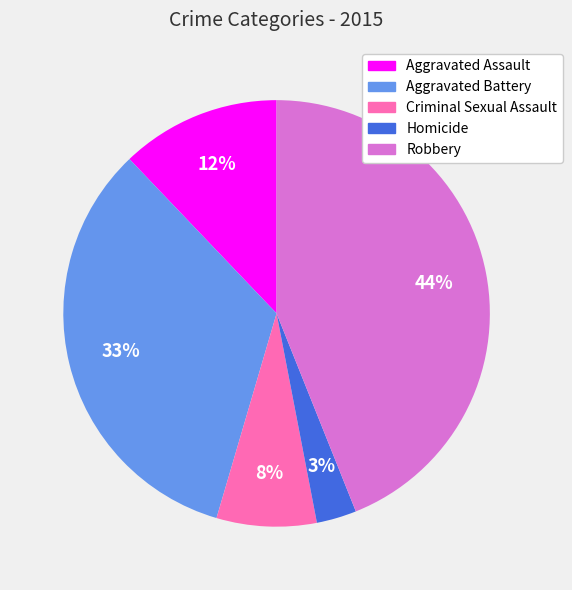

Do Robbery and Aggravated Assault together represent more than half of the pie?

Yes